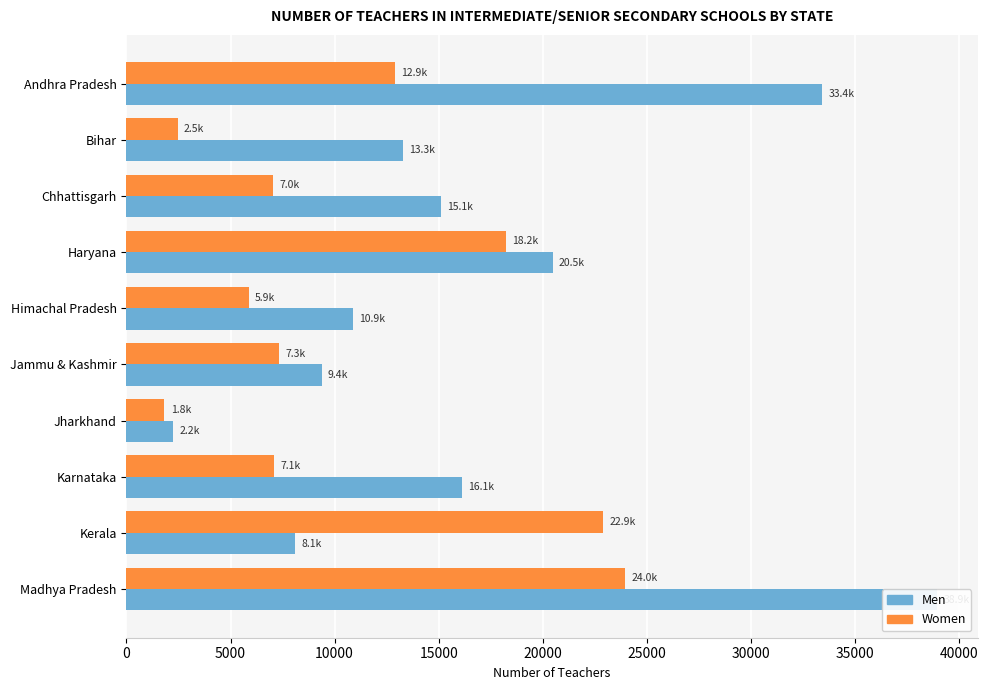

Which series has the largest range (max minus min)?

Men